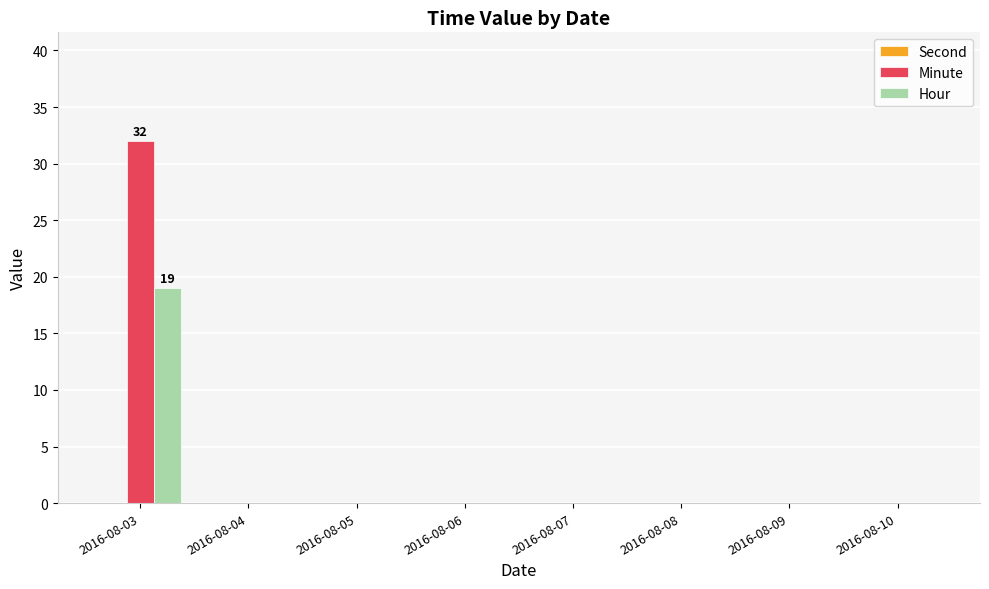

At which category is the sum across all series the highest?

2016-08-03